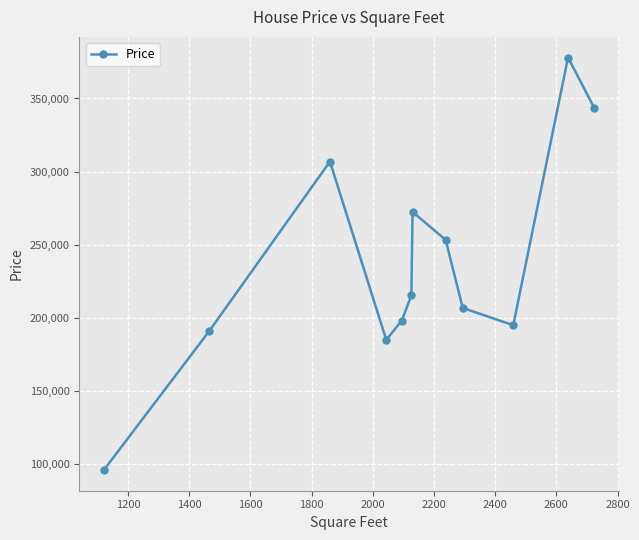

What is the value of the 1st point from the left?

95961.9